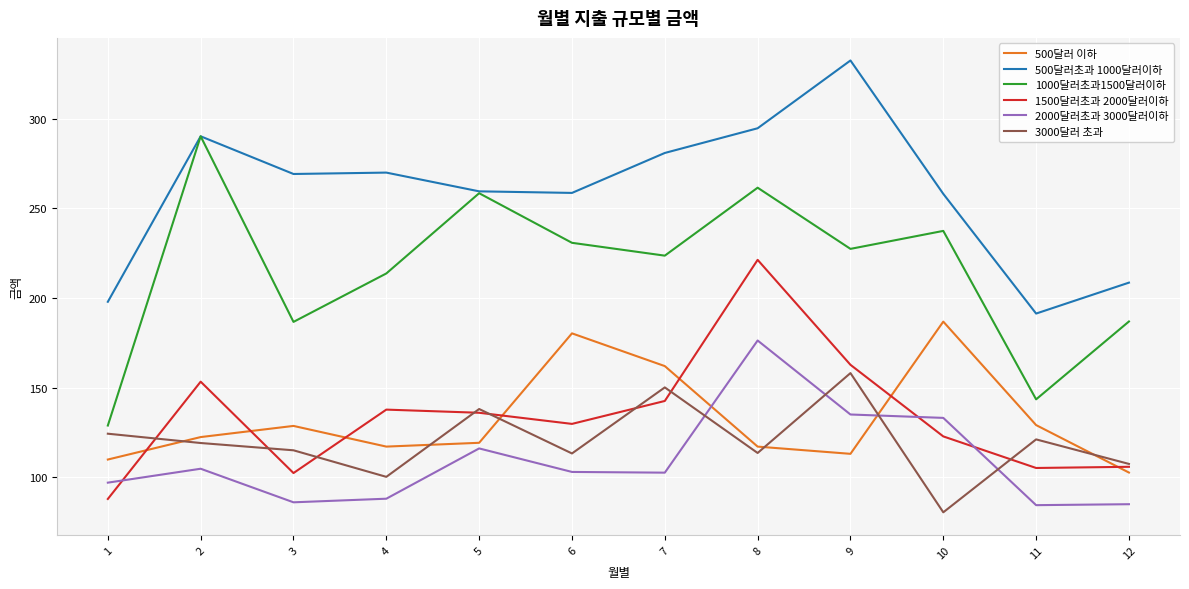

Does the chart display data point markers on the line(s)?

No